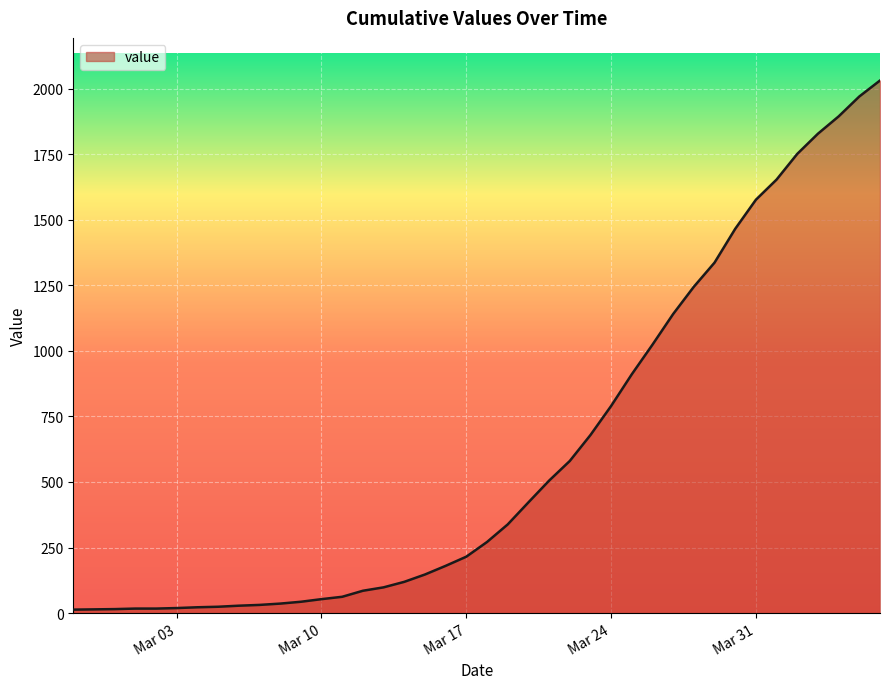

What is the difference between the maximum and minimum values?

2019